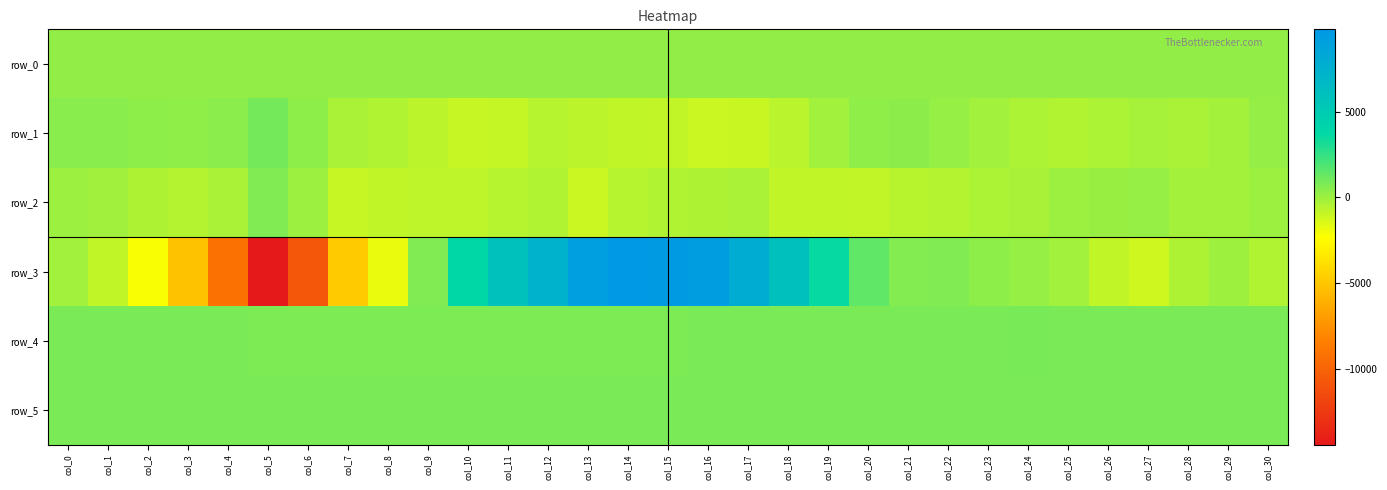

At which category is the sum across all series the highest?

col_14